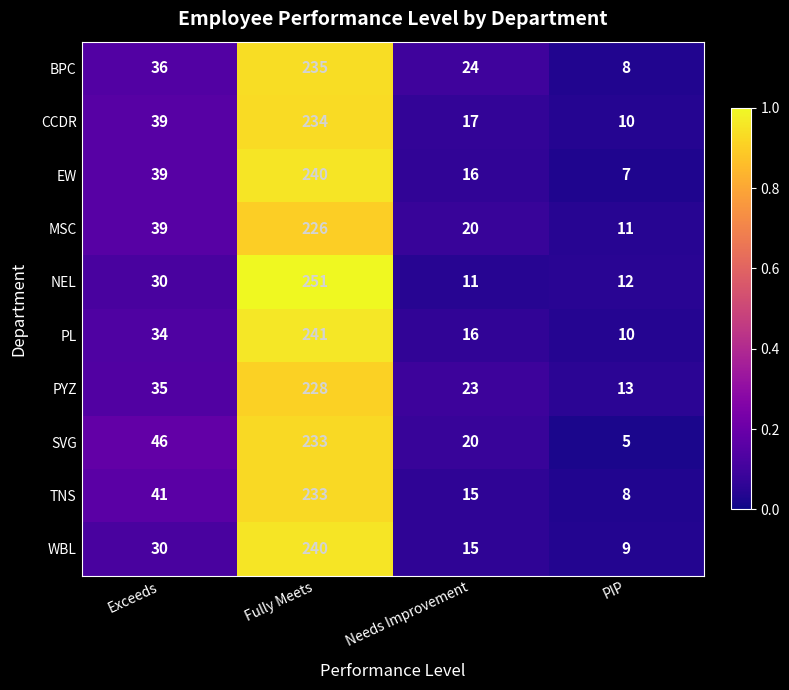

True or false: CCDR has a value of 131 at Fully Meets.

False